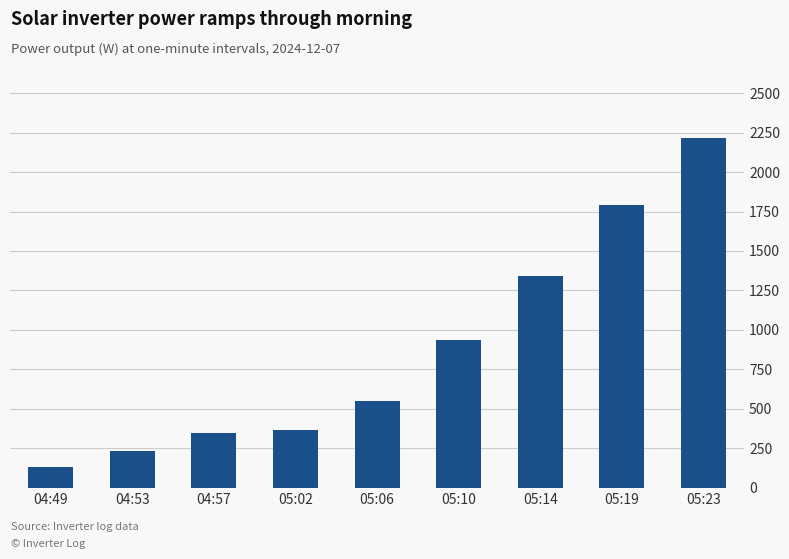

Count the number of categories in the chart.

9